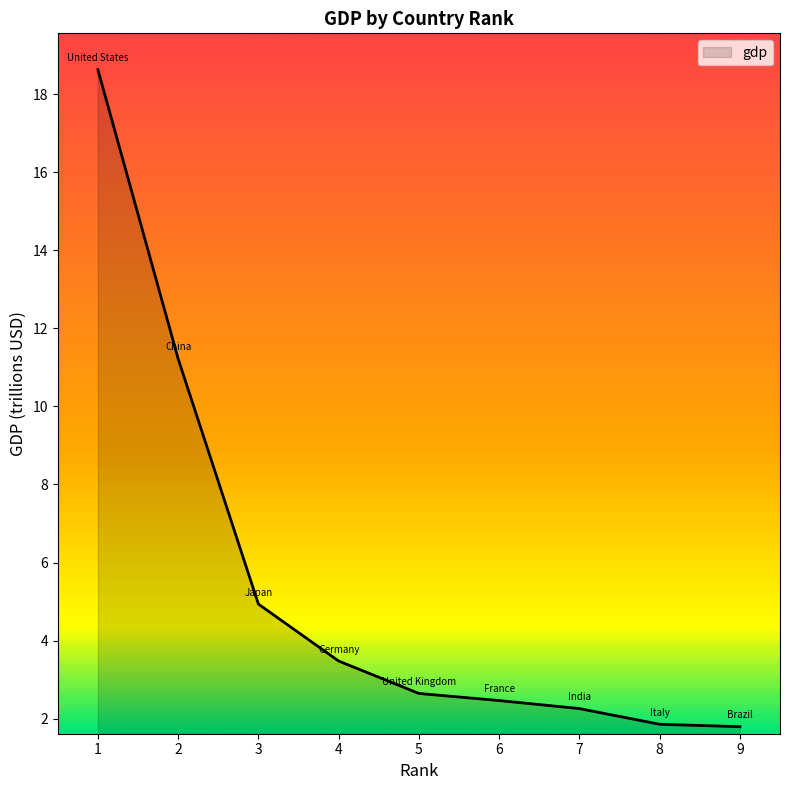

What is the ratio of the value at 1 to the value at 7?

8.2